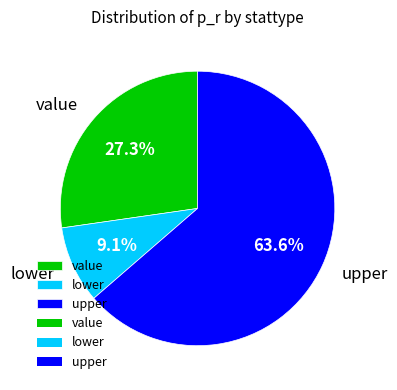

What is the smallest slice in the pie chart?

lower